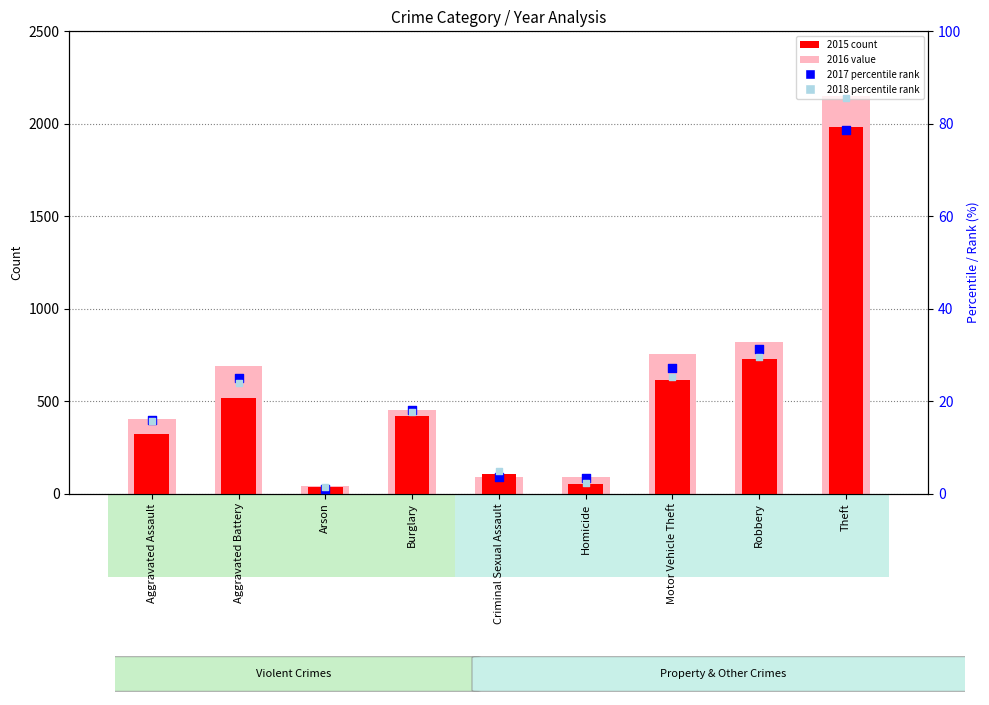

At which category is the sum across all series the highest?

Theft